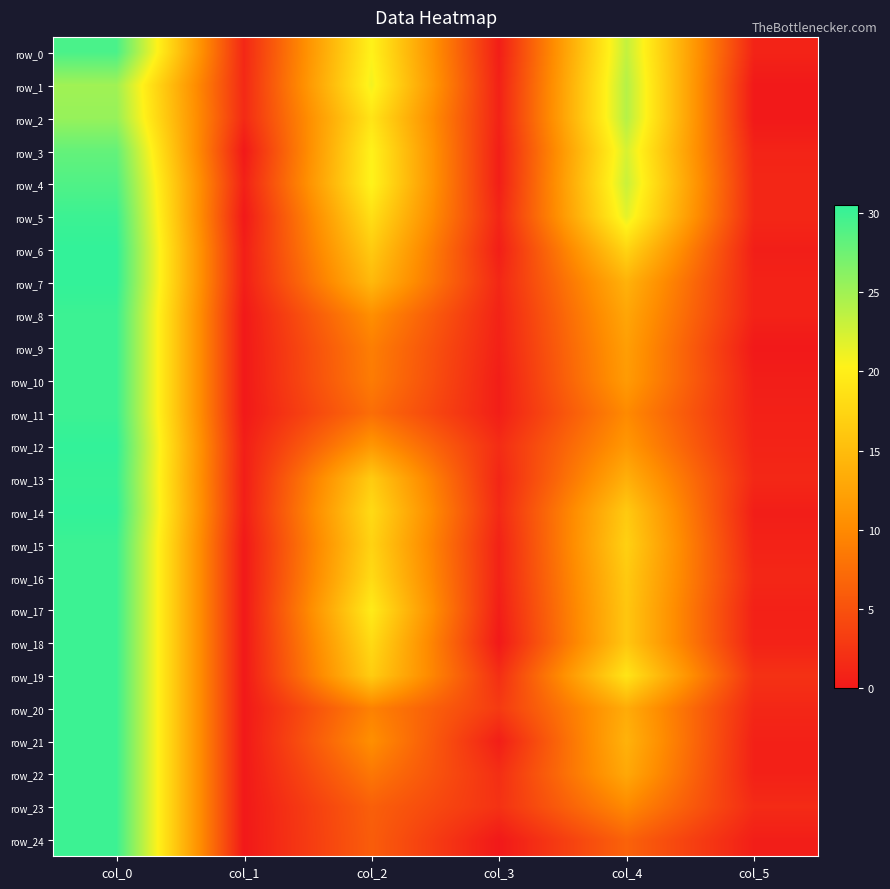

Reading left to right, list all the values displayed in this chart.

row_0: col_0=29.2	col_1=1.3	col_2=20.3	col_3=0.5	col_4=23.3	col_5=0.9
row_1: col_0=25.0	col_1=1.4	col_2=21.0	col_3=0.7	col_4=24.0	col_5=0.0
row_2: col_0=25.5	col_1=1.5	col_2=19.0	col_3=0.8	col_4=24.0	col_5=0.0
row_3: col_0=28.0	col_1=0.0	col_2=20.3	col_3=0.5	col_4=22.3	col_5=0.9
row_4: col_0=29.0	col_1=0.7	col_2=20.5	col_3=0.5	col_4=23.0	col_5=1.2
row_5: col_0=30.0	col_1=0.0	col_2=18.5	col_3=1.1	col_4=21.7	col_5=1.2
row_6: col_0=30.5	col_1=0.5	col_2=16.5	col_3=0.5	col_4=17.5	col_5=0.5
row_7: col_0=30.5	col_1=0.5	col_2=14.7	col_3=1.2	col_4=14.0	col_5=0.8
row_8: col_0=30.0	col_1=0.0	col_2=10.5	col_3=0.9	col_4=12.8	col_5=0.8
row_9: col_0=30.0	col_1=0.0	col_2=9.0	col_3=0.7	col_4=12.0	col_5=0.0
row_10: col_0=30.0	col_1=0.0	col_2=8.8	col_3=0.4	col_4=11.7	col_5=0.5
row_11: col_0=30.0	col_1=0.0	col_2=7.5	col_3=0.5	col_4=10.0	col_5=0.7
row_12: col_0=30.5	col_1=0.5	col_2=11.3	col_3=1.7	col_4=11.3	col_5=0.9
row_13: col_0=30.2	col_1=0.4	col_2=16.5	col_3=1.1	col_4=13.8	col_5=1.3
row_14: col_0=30.5	col_1=0.5	col_2=18.0	col_3=1.4	col_4=16.3	col_5=0.5
row_15: col_0=30.0	col_1=0.0	col_2=17.2	col_3=0.8	col_4=17.0	col_5=0.8
row_16: col_0=30.0	col_1=0.0	col_2=18.0	col_3=0.8	col_4=16.3	col_5=1.2
row_17: col_0=30.0	col_1=0.0	col_2=19.7	col_3=0.5	col_4=16.0	col_5=0.7
row_18: col_0=30.0	col_1=0.0	col_2=18.0	col_3=0.0	col_4=16.0	col_5=0.8
row_19: col_0=30.0	col_1=0.0	col_2=16.7	col_3=1.9	col_4=19.0	col_5=2.2
row_20: col_0=30.0	col_1=0.0	col_2=9.2	col_3=3.0	col_4=13.3	col_5=1.2
row_21: col_0=30.0	col_1=0.0	col_2=10.5	col_3=0.5	col_4=14.0	col_5=0.7
row_22: col_0=30.0	col_1=0.0	col_2=8.3	col_3=1.9	col_4=13.0	col_5=0.7
row_23: col_0=30.0	col_1=0.0	col_2=6.2	col_3=2.2	col_4=10.0	col_5=1.6
row_24: col_0=30.0	col_1=0.0	col_2=6.0	col_3=0.0	col_4=6.5	col_5=0.5